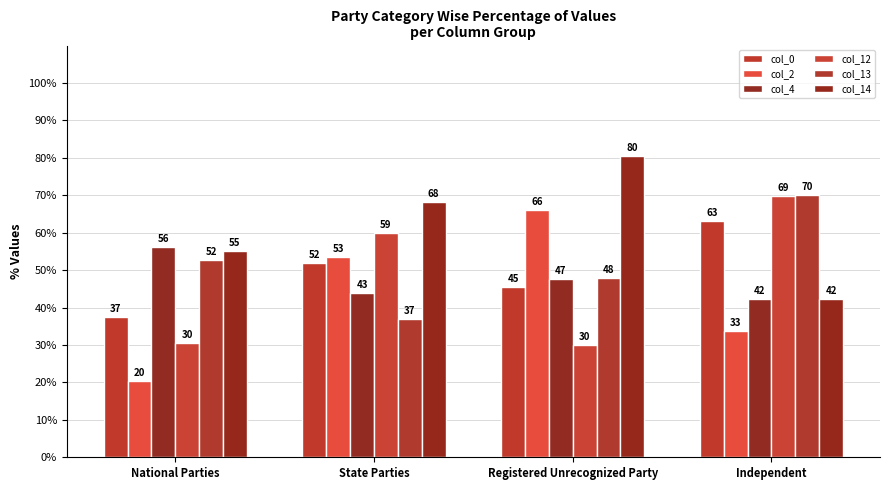

The value of col_12 at National Parties is 30.4. True or false?

True